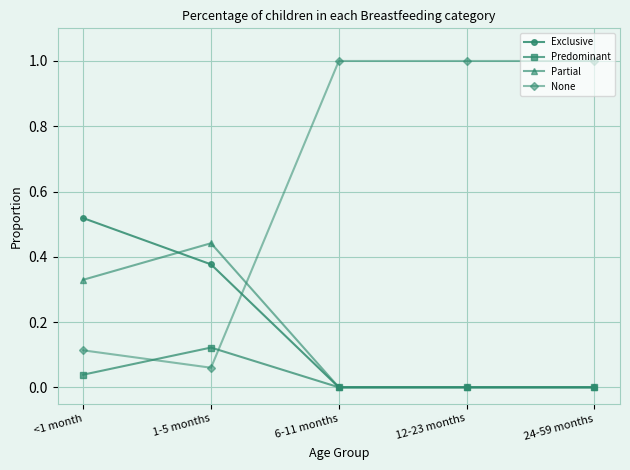

The value of None at <1 month is 0.2. True or false?

False